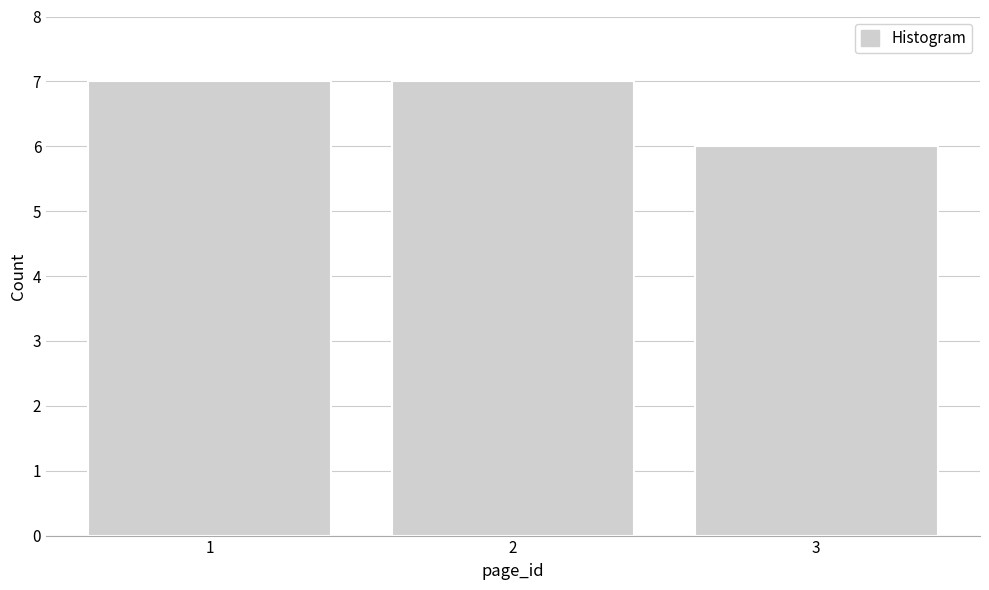

Reading left to right, list all the values displayed in this chart.

1=7	2=7	3=6